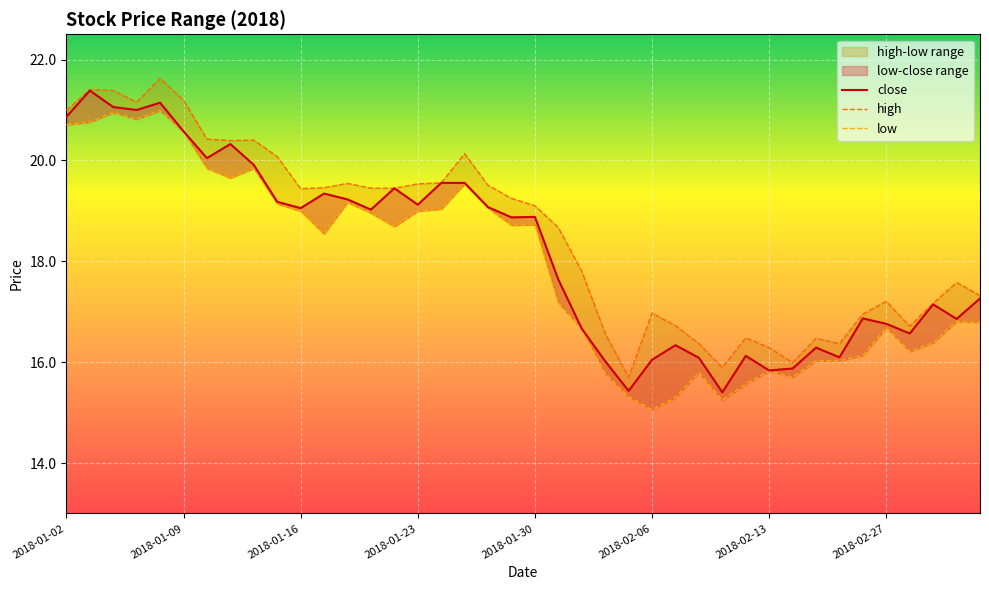

Reading left to right, extract all data points from this chart.

close: 20.9	21.4	21.1	21.0	21.1	20.6	20.0	20.3	19.9	19.2	19.1	19.3	19.2	19.0	19.4	19.1	19.6	19.6	19.1	18.9	18.9	17.6	16.7	16.0	15.4	16.0	16.3	16.1	15.4	16.1	15.8	15.9	16.3	16.1	16.9	16.8	16.6	17.1	16.9	17.3
high: 21.0	21.4	21.4	21.2	21.6	21.2	20.4	20.4	20.4	20.1	19.4	19.5	19.5	19.4	19.4	19.5	19.6	20.1	19.5	19.2	19.1	18.7	17.8	16.6	15.7	17.0	16.7	16.4	15.9	16.5	16.3	16.0	16.5	16.4	17.0	17.2	16.7	17.2	17.6	17.3
low: 20.7	20.8	21.0	20.8	21.0	20.6	19.8	19.7	19.8	19.1	19.0	18.5	19.2	19.0	18.7	19.0	19.0	19.5	19.1	18.7	18.7	17.2	16.7	15.8	15.3	15.1	15.3	15.8	15.2	15.6	15.8	15.7	16.0	16.0	16.1	16.7	16.2	16.4	16.8	16.8